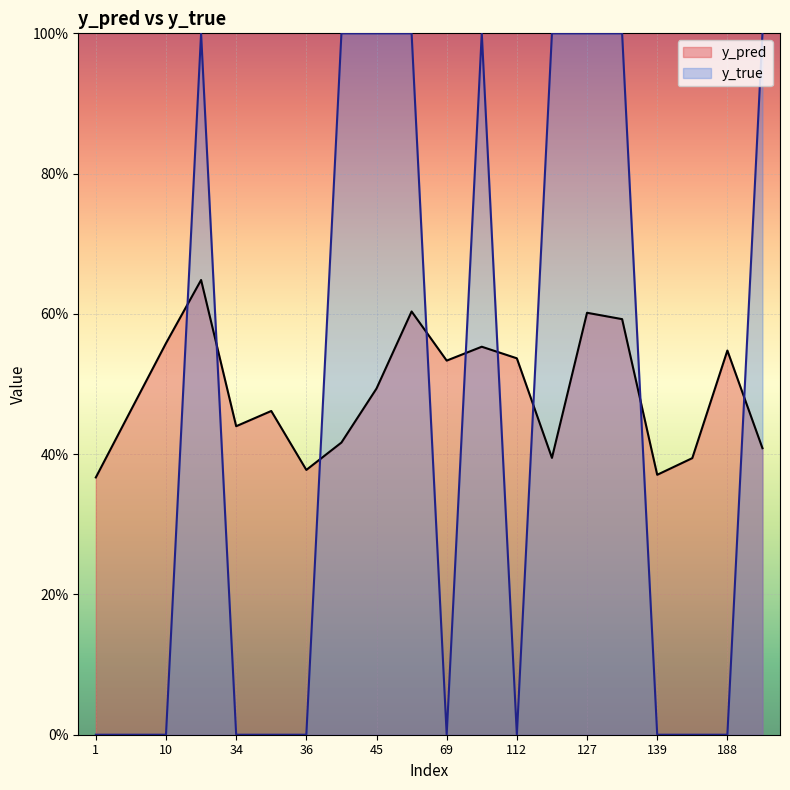

What is the difference between the y_pred values at 7 and 191?

0.1